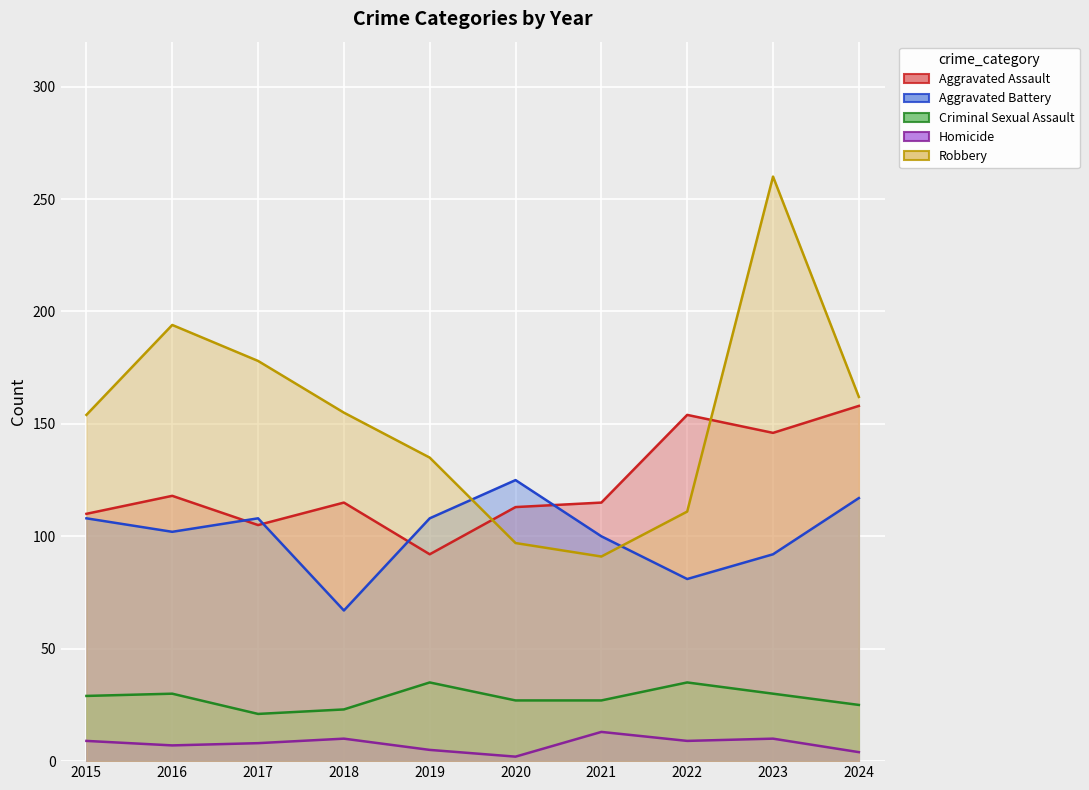

How many lines are shown in the chart?

5